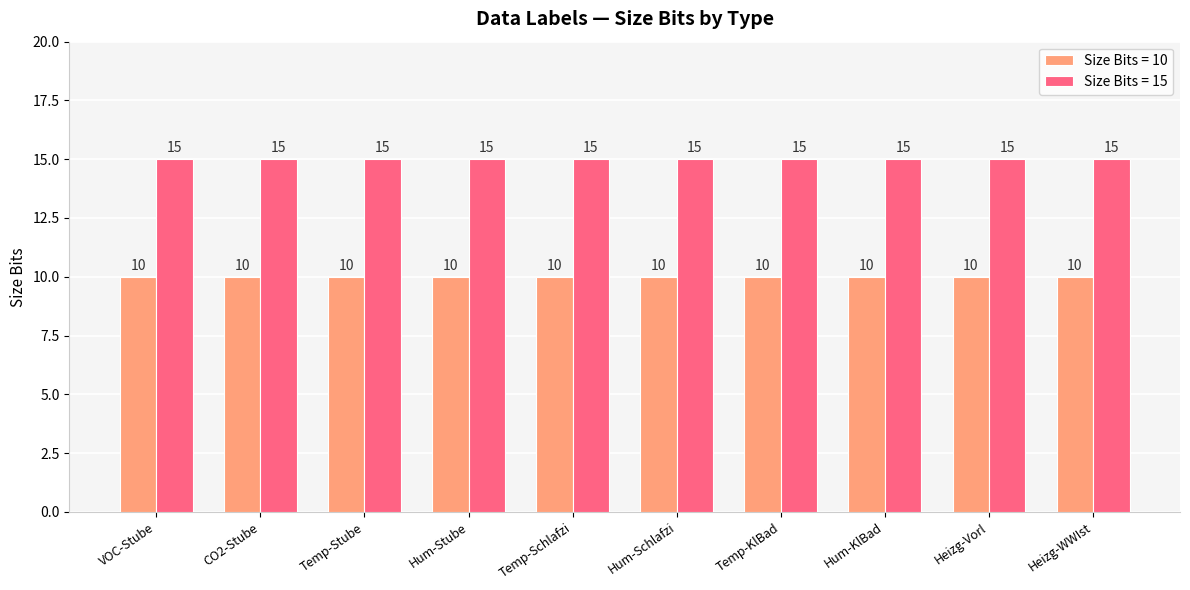

What is the difference between the highest and lowest values at Heizg-WWIst?

5